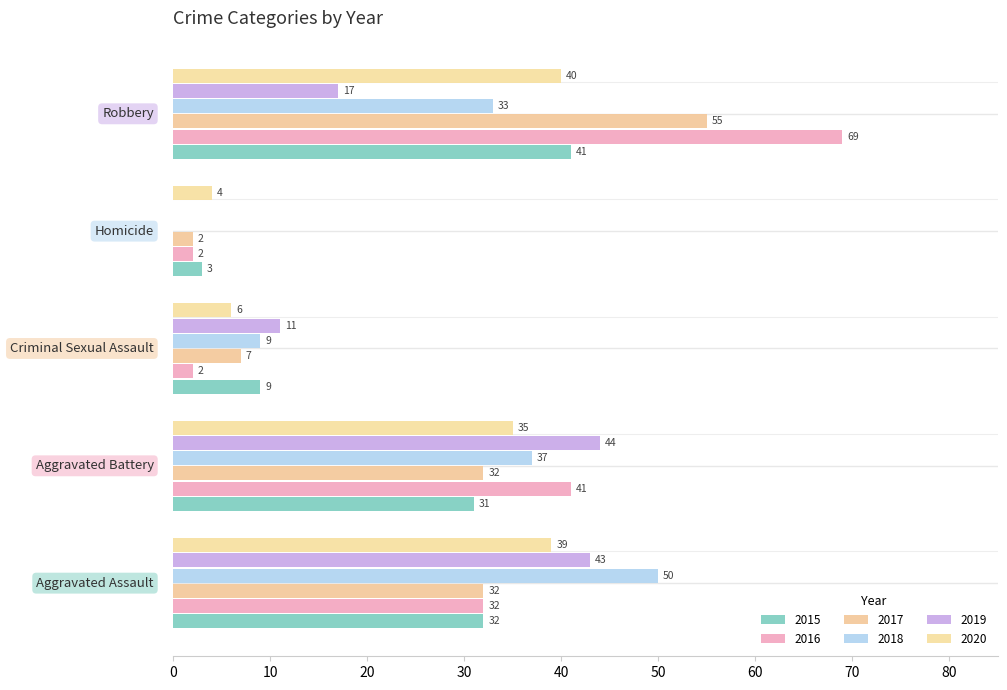

Which series has the largest total across all categories?

2016